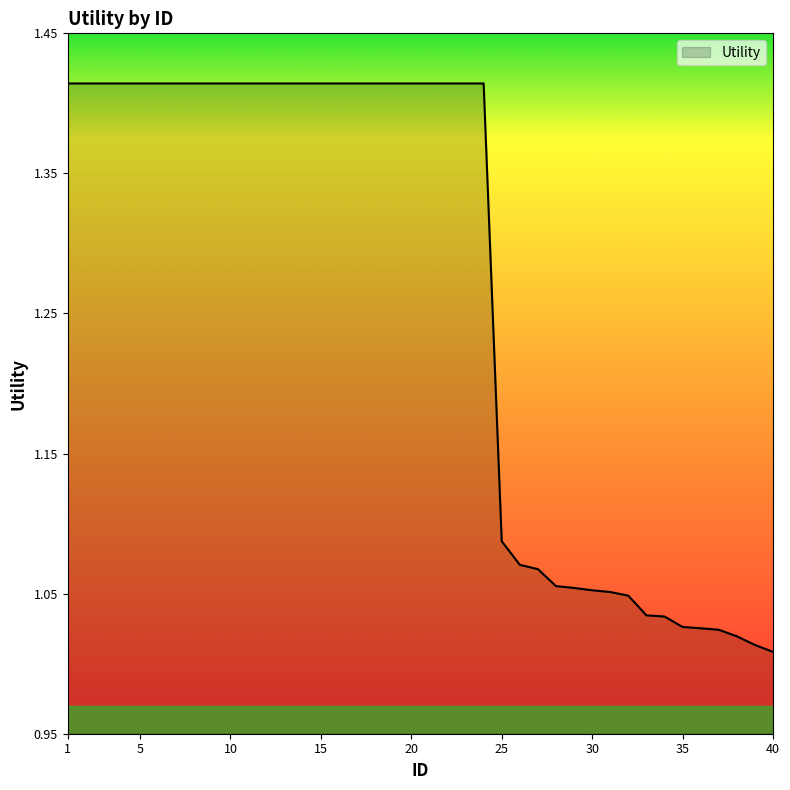

What is the difference between the maximum and minimum values?

0.4